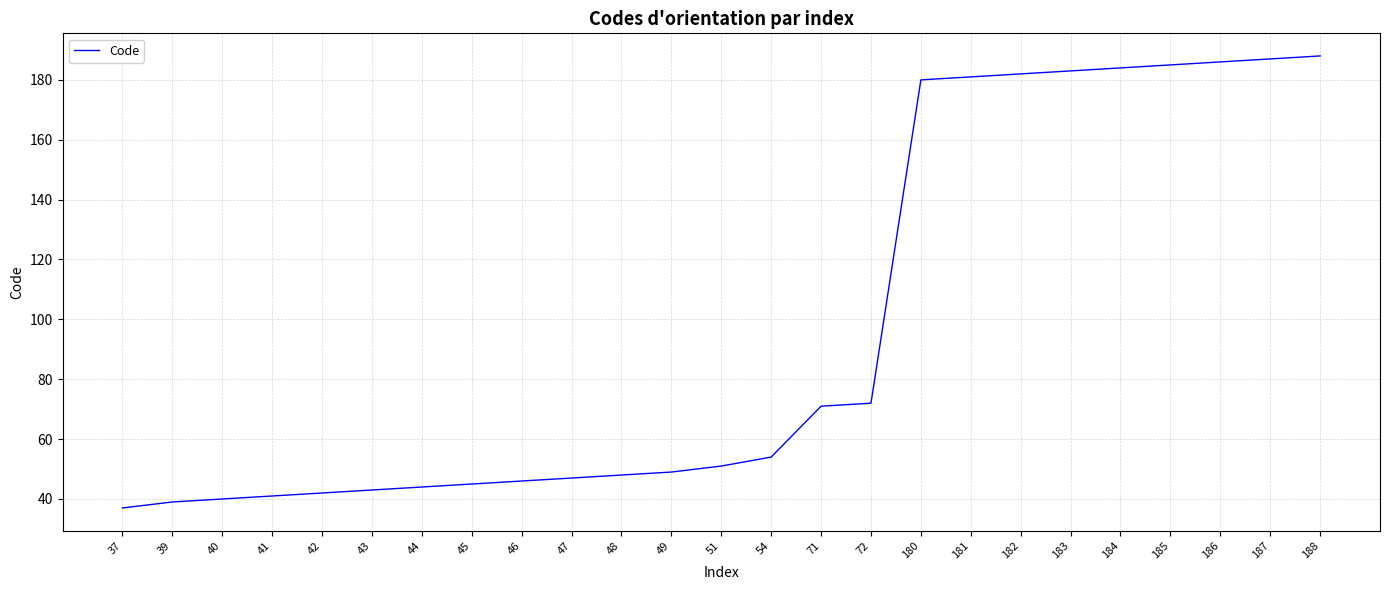

Where is the data nearest to the value 112?

72